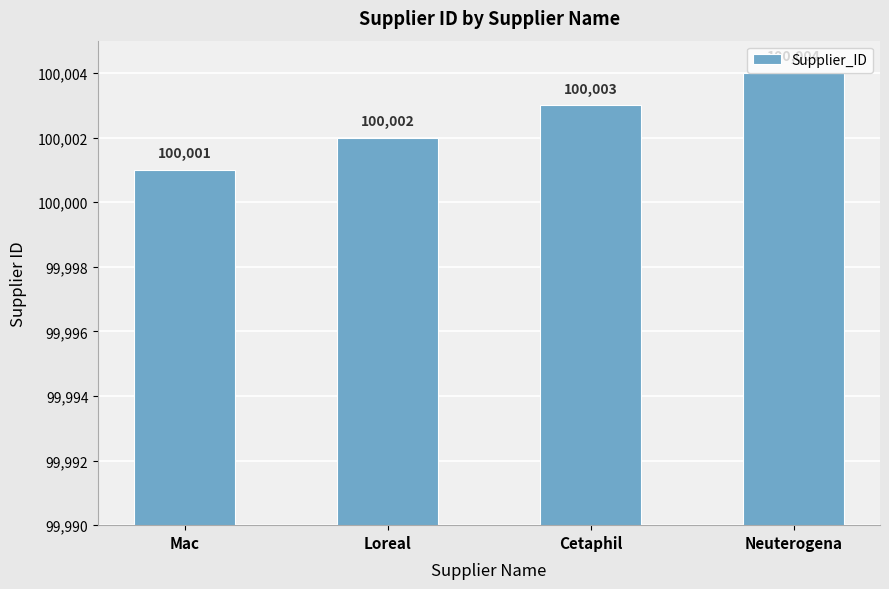

What is the change in value from Mac to Loreal?

+1